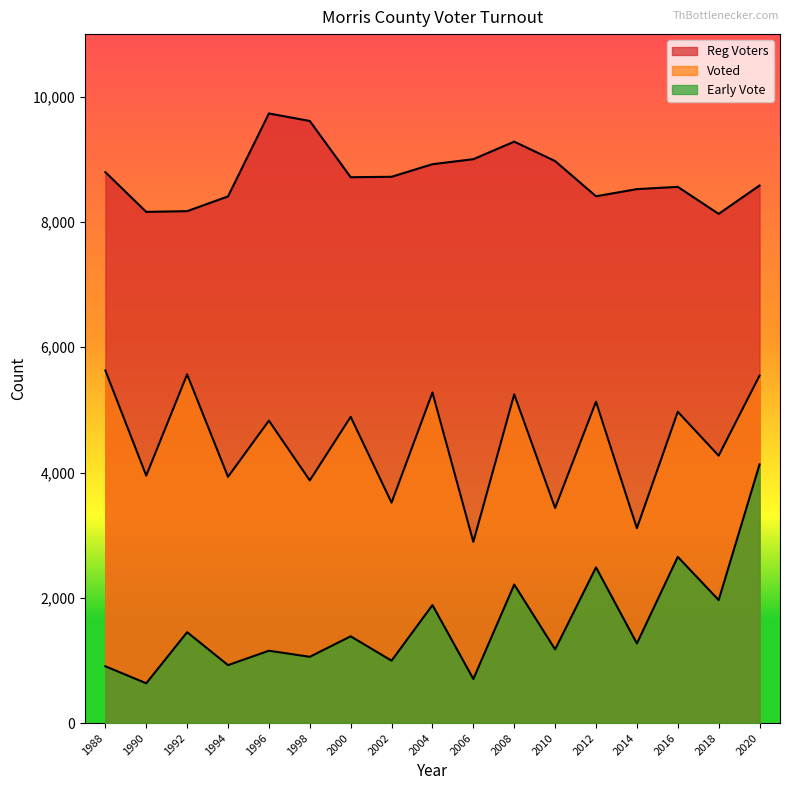

What is the value of the Voted point at the 4th from the left?

3932